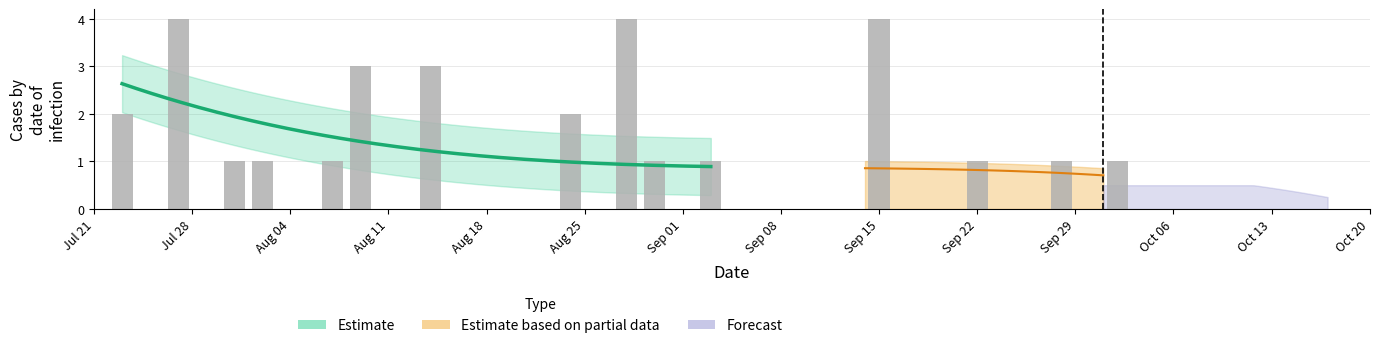

Reading left to right, what are all the values shown in this chart?

2	4	1	1	1	3	3	0	0	0	0	2	0	4	1	0	1	0	0	4	0	0	1	0	1	1